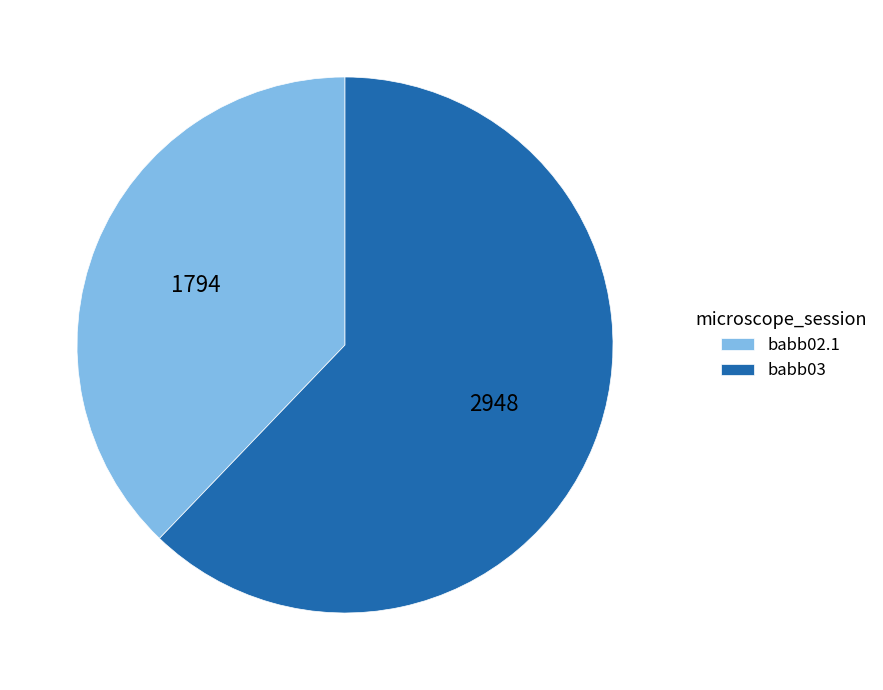

Which slice is the smallest?

babb02.1